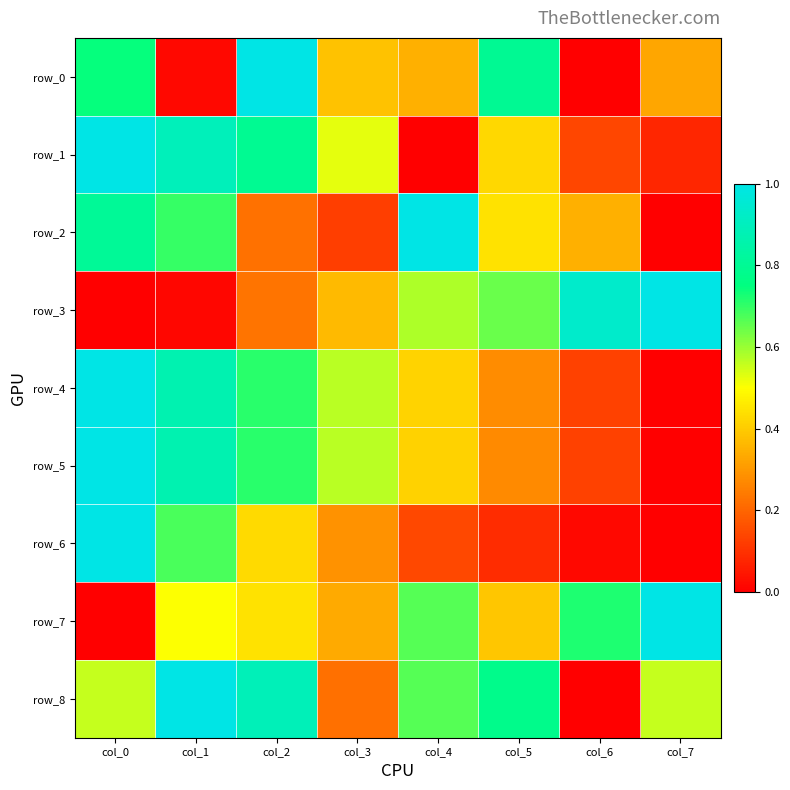

Is it true that row_4 equals 0.3 at col_2?

False